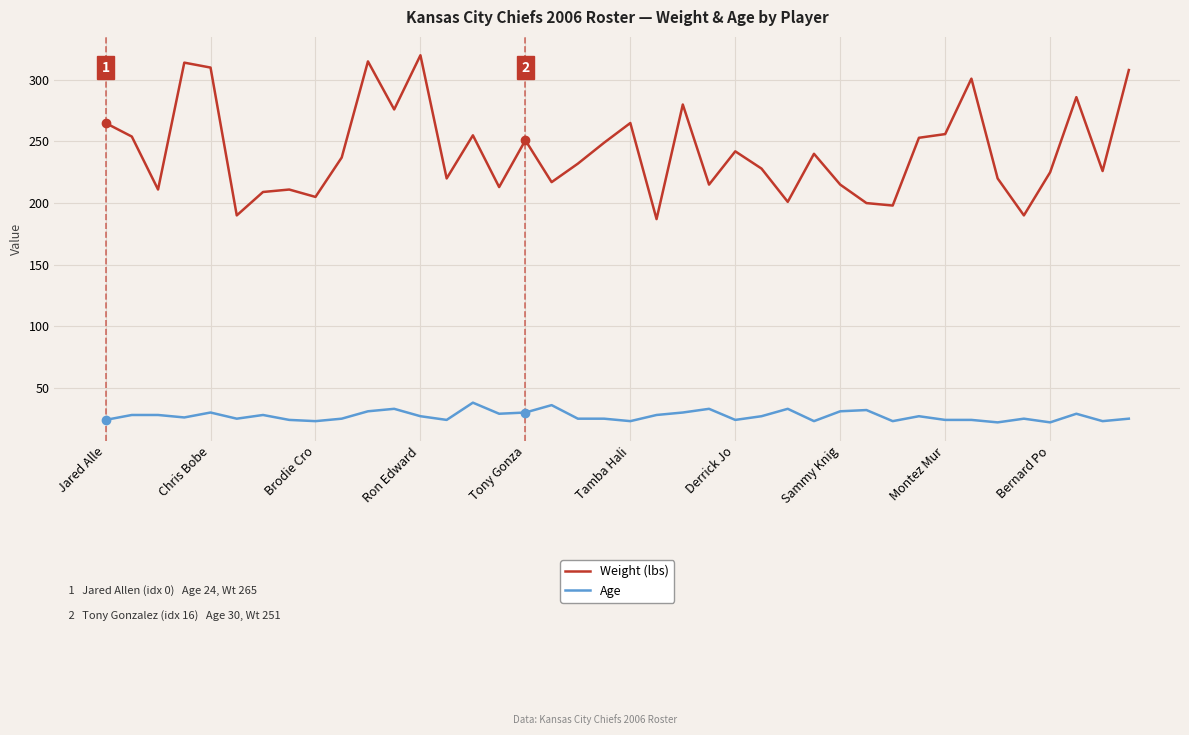

Which series has the largest total across all categories?

Weight (lbs)